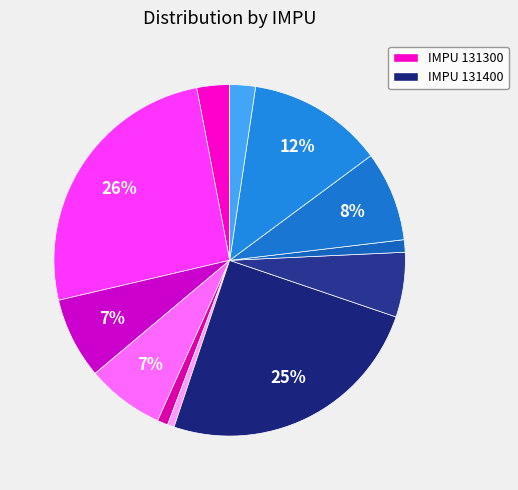

How many segments does this pie chart have?

12